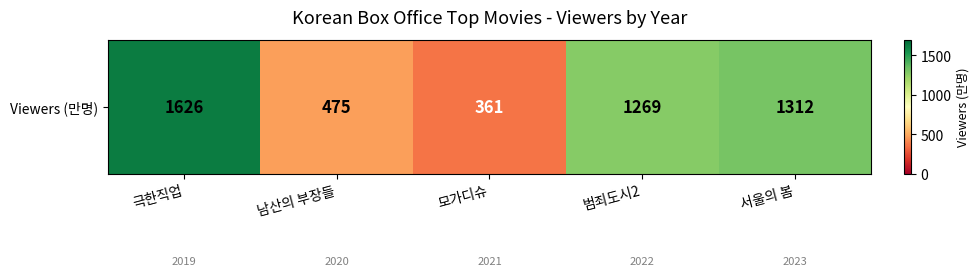

At which category does the chart reach its minimum across all series?

모가디슈